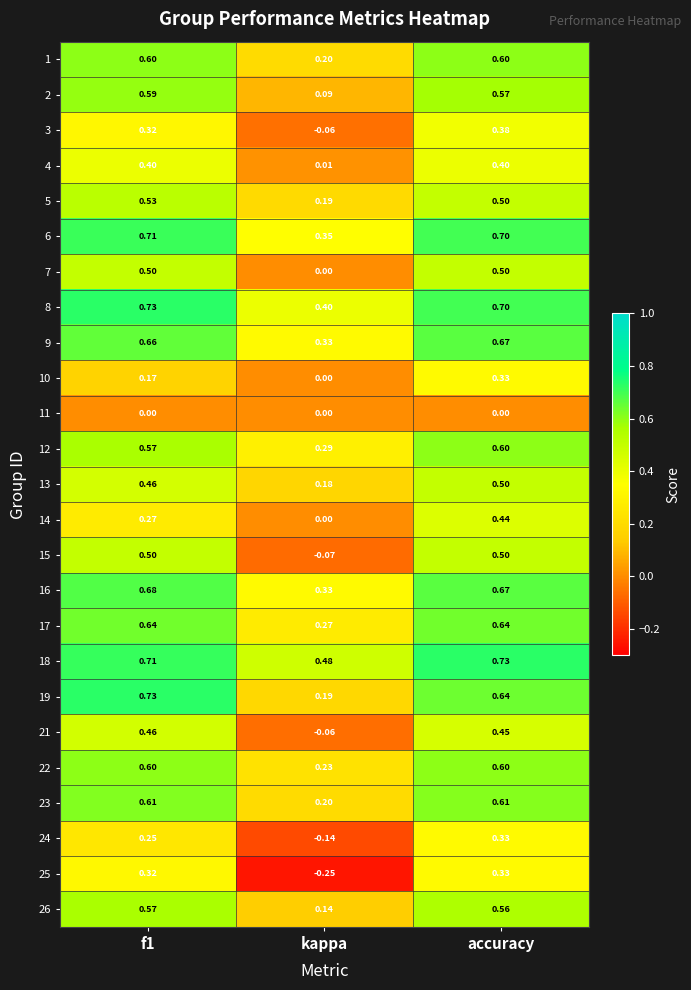

Which category has the lowest value in the 5 series?

kappa